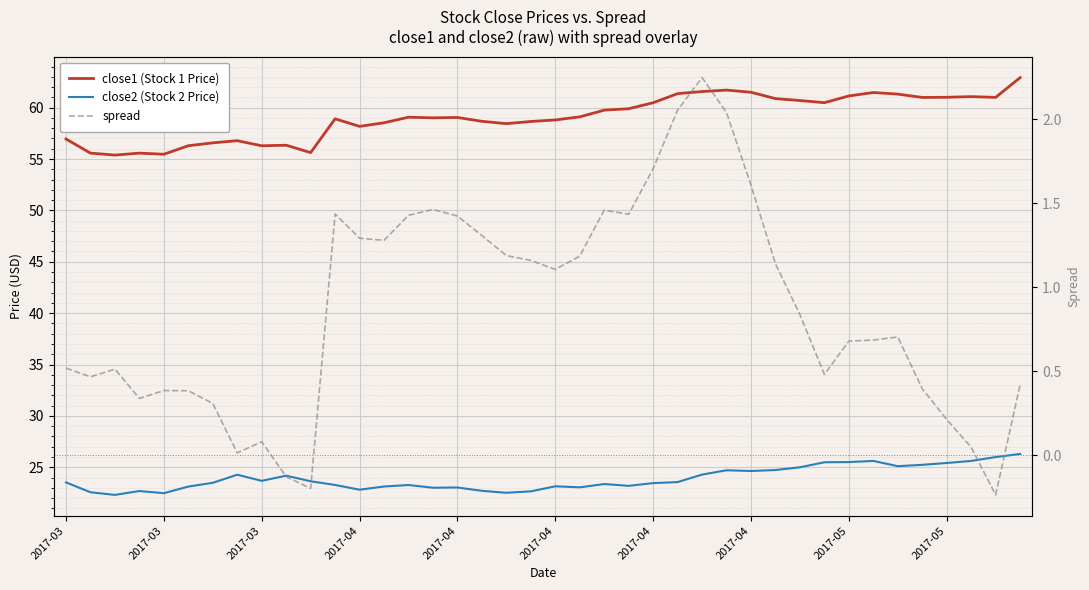

Is this an area chart (filled region under the line)?

No